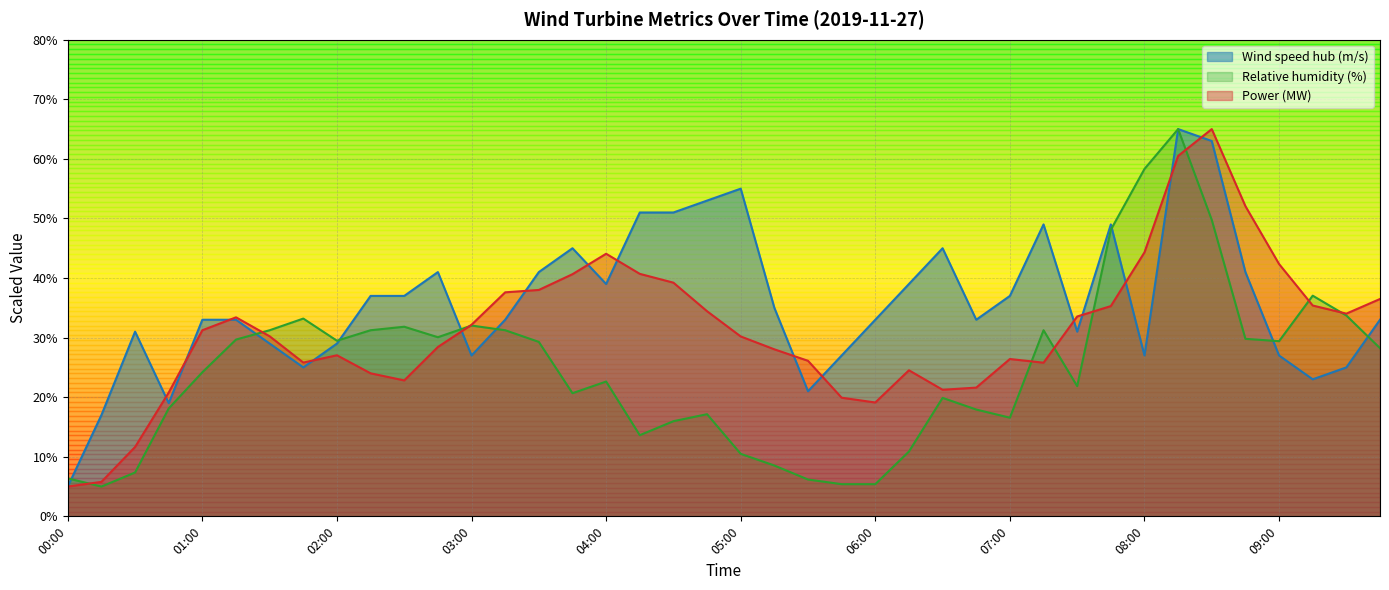

What is the approximate value of Power (MW) at 03:15?

37.6